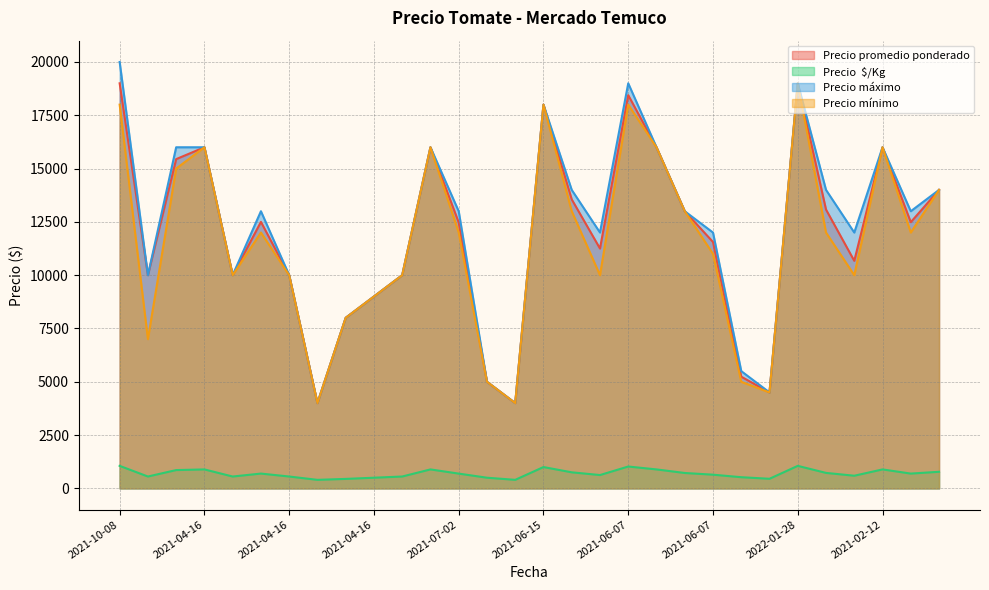

At which category is the sum across all series the highest?

2021-10-08